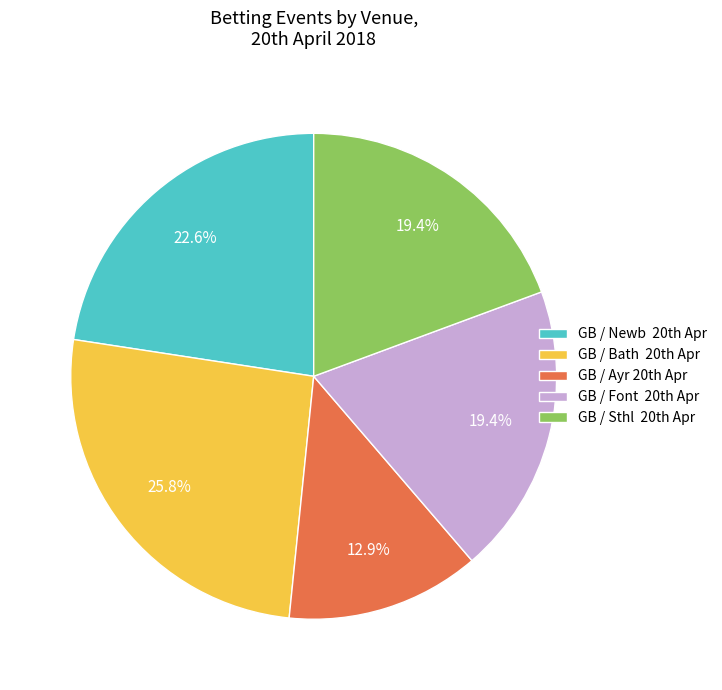

Is there a majority slice in this chart?

No